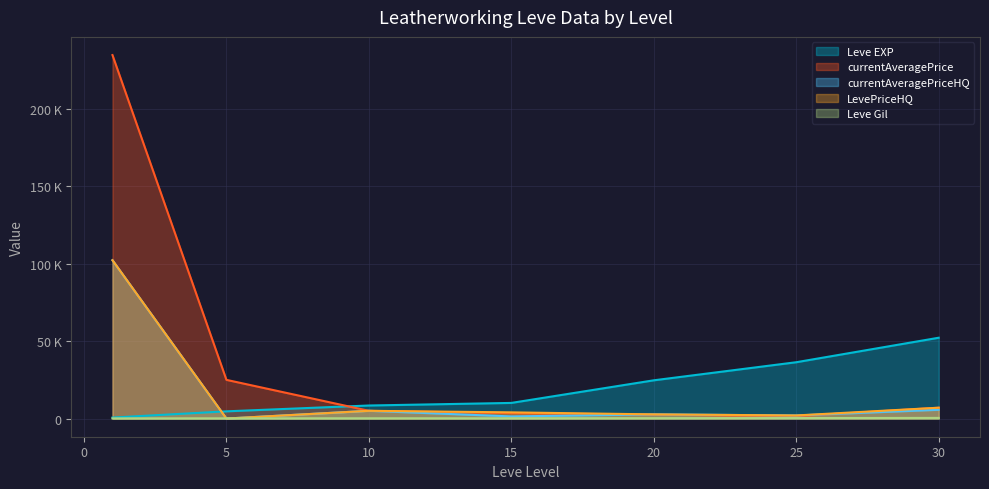

At which category is the sum across all series the highest?

1